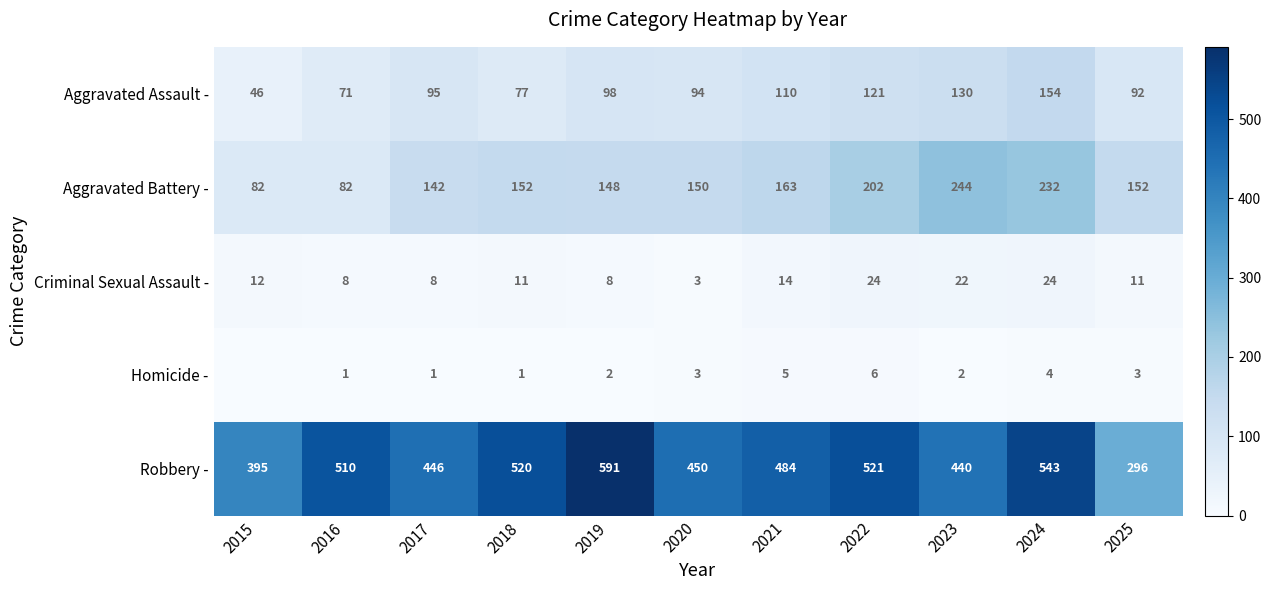

What is the difference between the highest and lowest values at 2022?

515